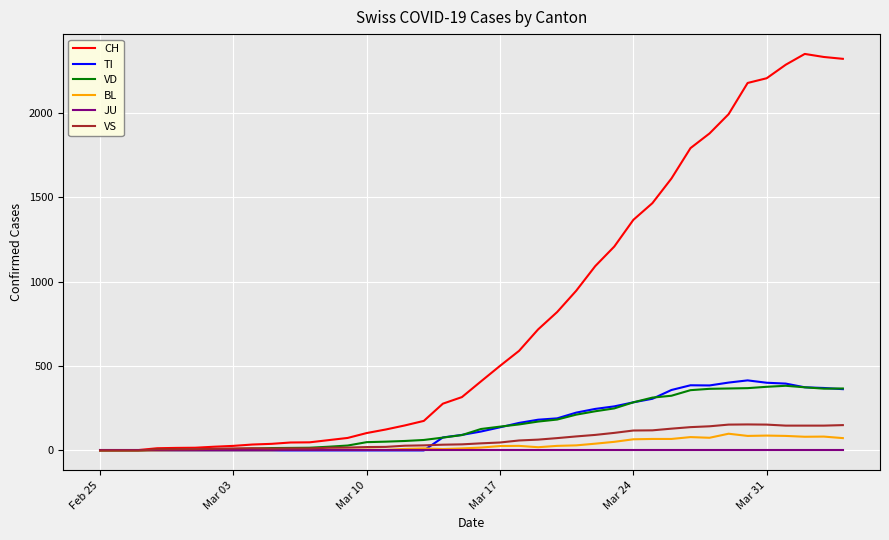

Which series has the widest spread of values?

CH